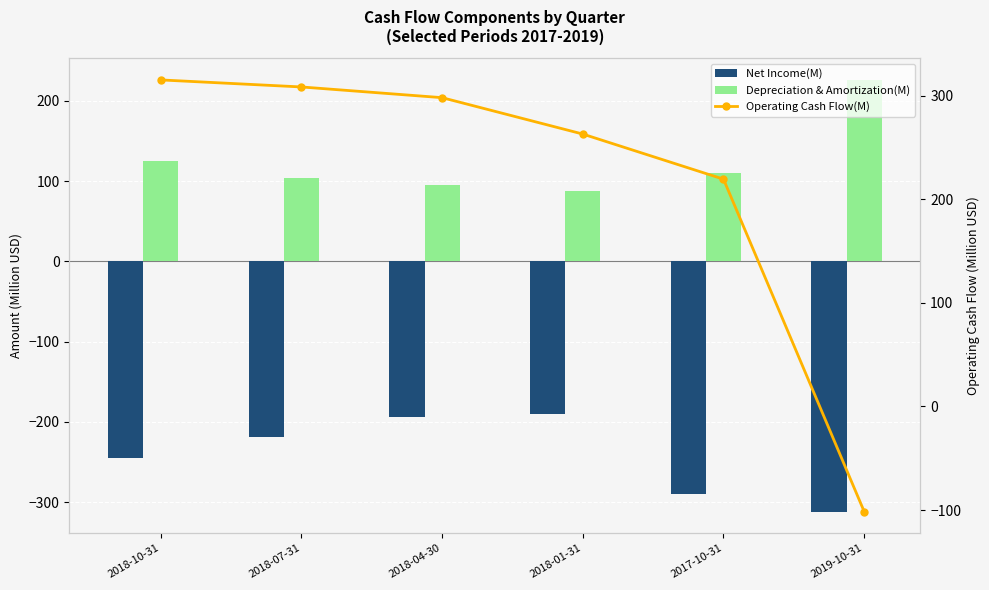

True or false: Depreciation & Amortization(M) has a value of 109.5 at 2017-10-31.

True